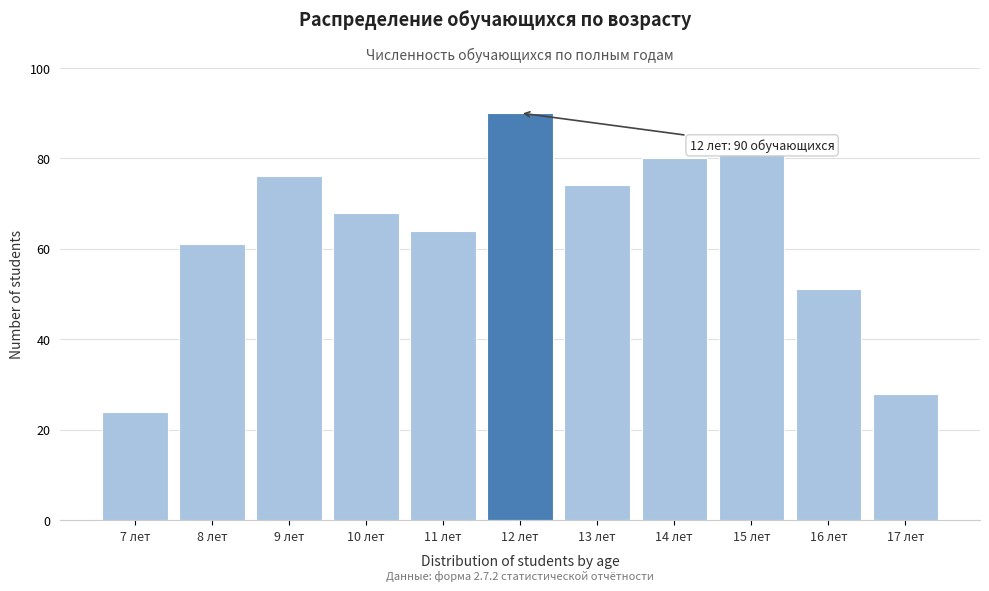

Reading right to left, list all the values displayed in this chart.

17 лет=28	16 лет=51	15 лет=81	14 лет=80	13 лет=74	12 лет=90	11 лет=64	10 лет=68	9 лет=76	8 лет=61	7 лет=24